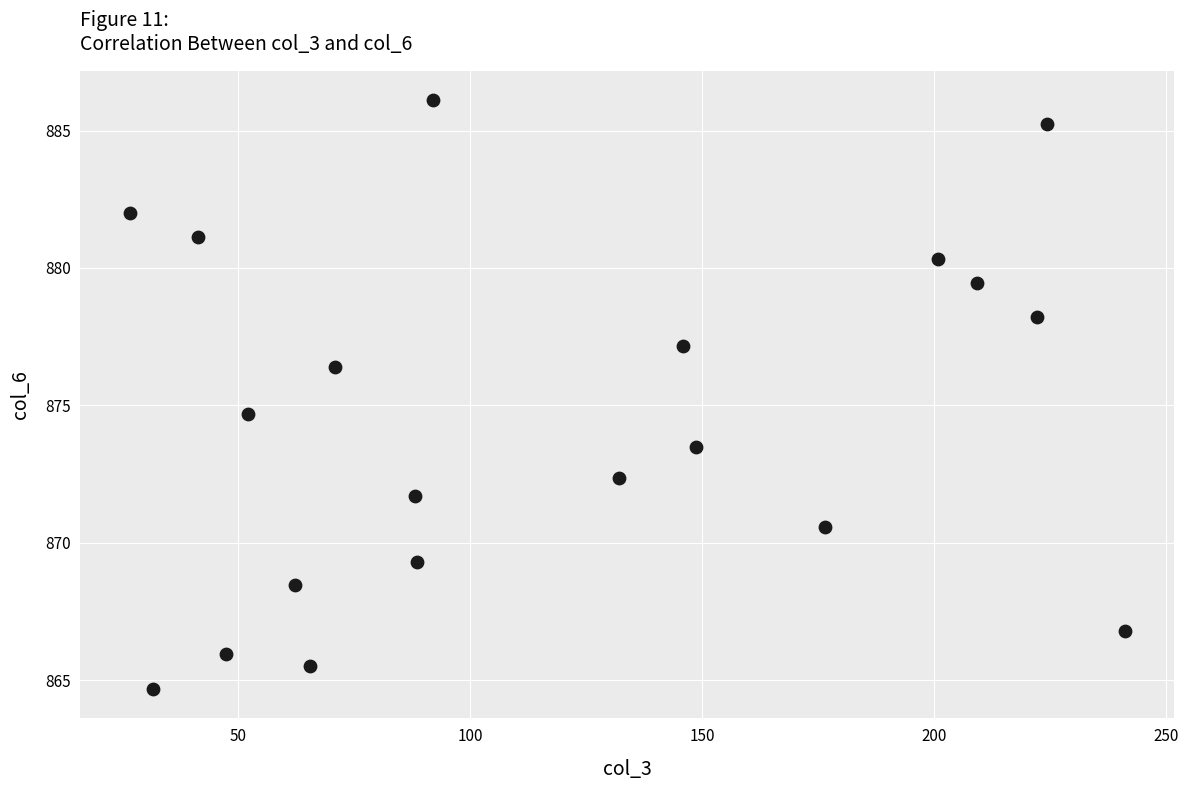

What is the range of X values (max minus min)?

214.4